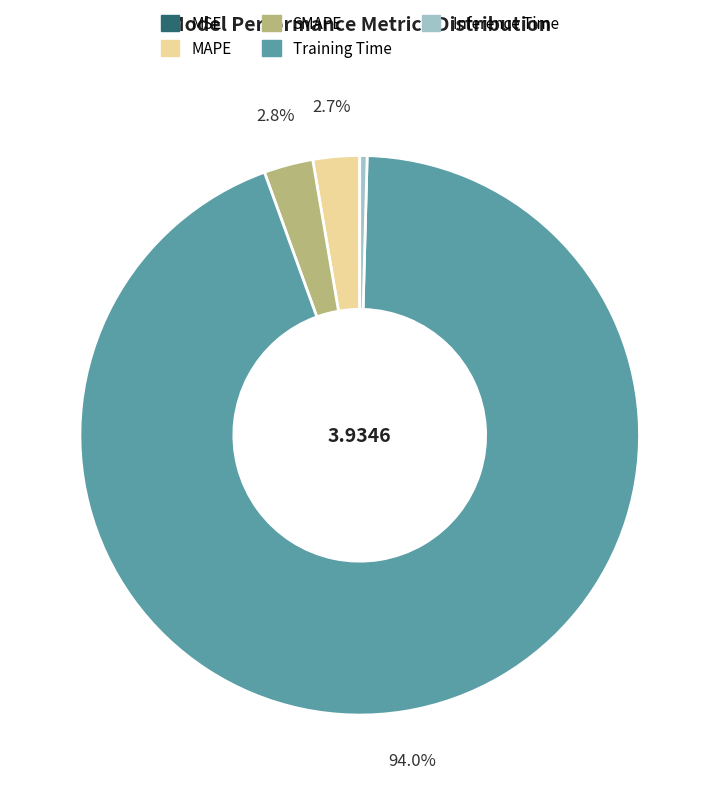

Is it true that SMAPE is 3% of the pie?

True